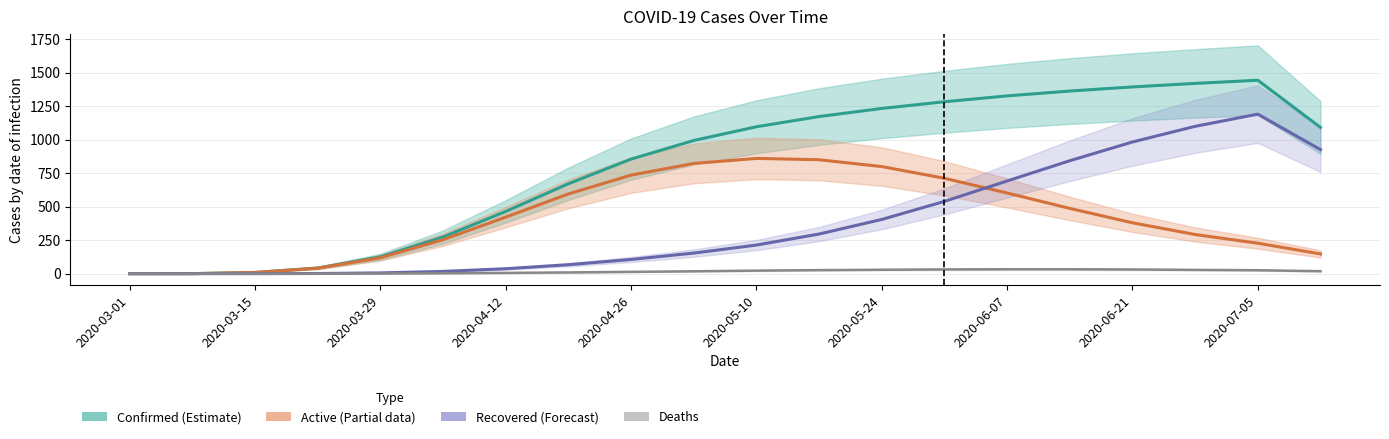

True or false: Confirmed and Deaths intersect in this chart.

False